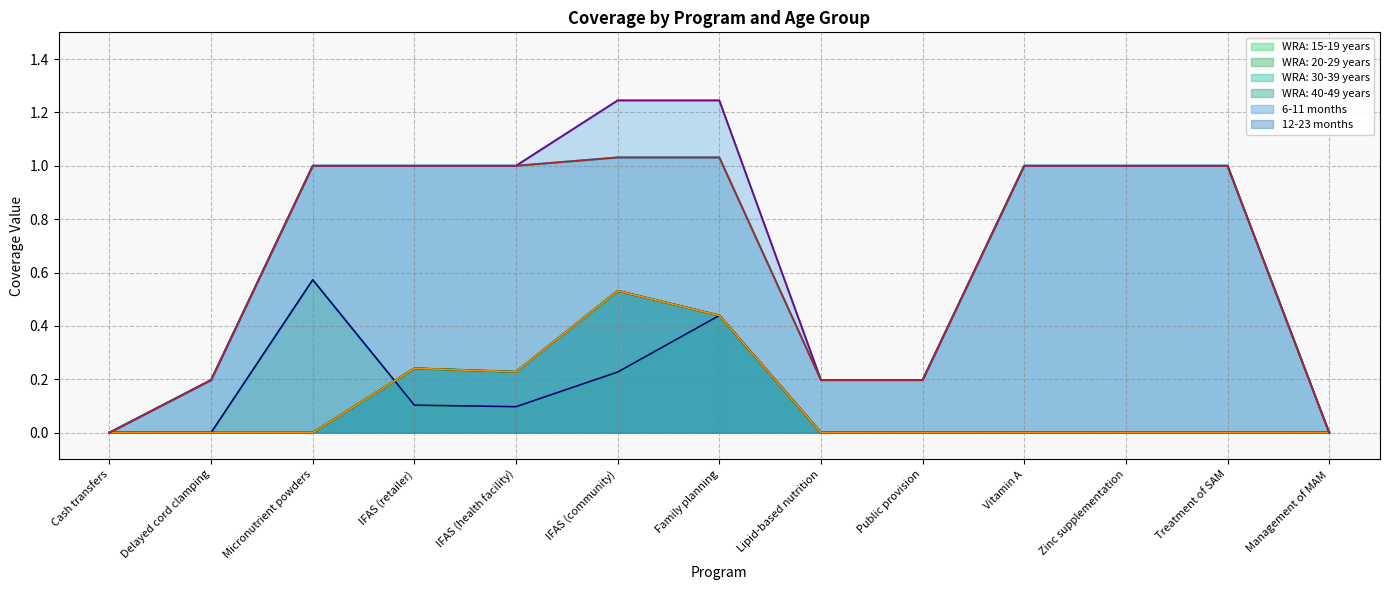

Which has a higher value, Cash transfers or IFAS (retailer)?

IFAS (retailer)